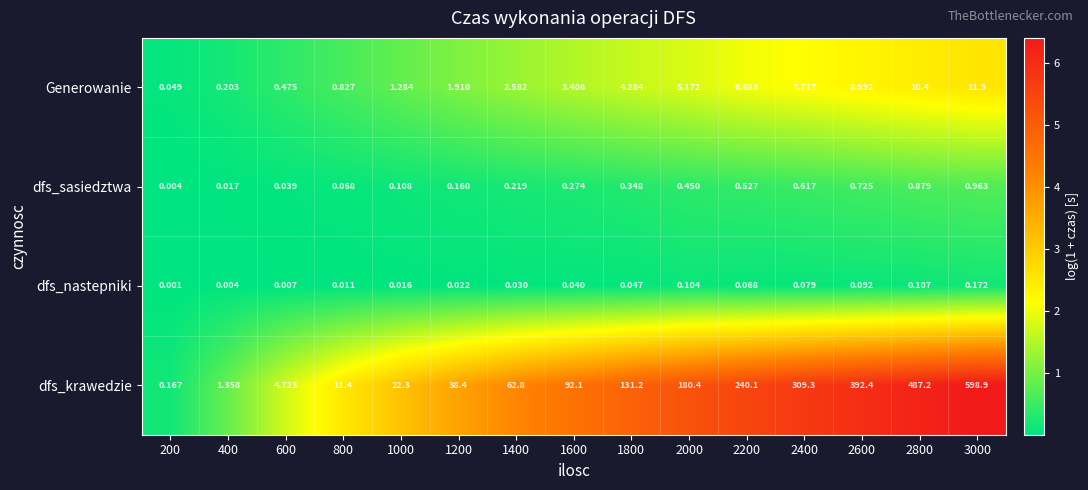

Which series changed the most between 1200 and 2400?

dfs_krawedzie